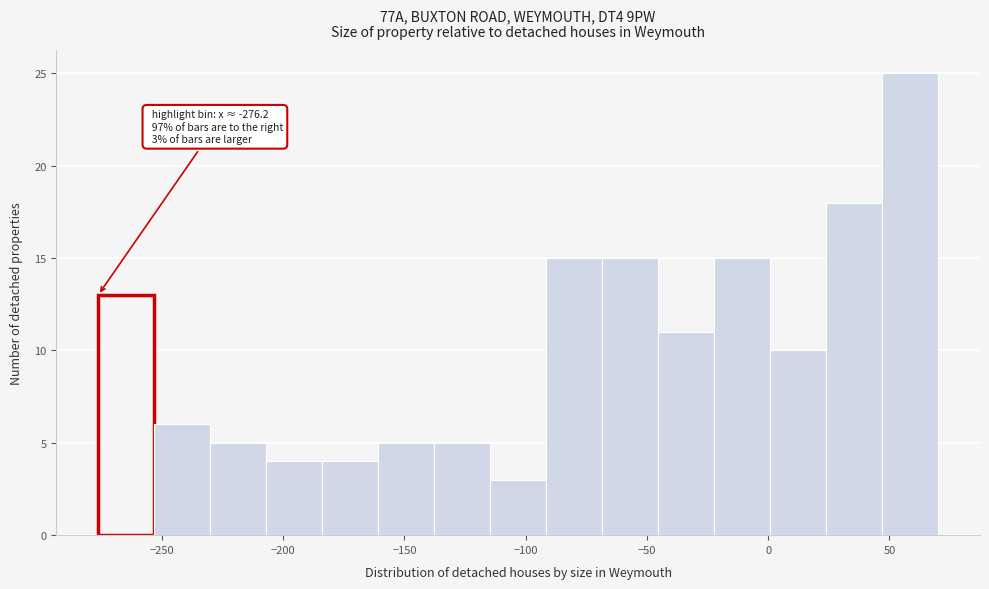

Over which range of the x-axis is the bar tallest?

45 to 70